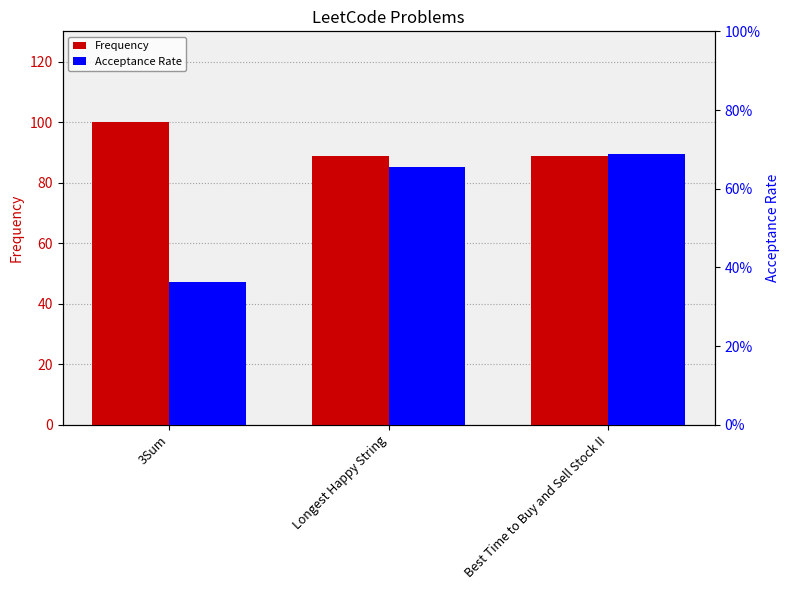

Is the value of Frequency at Best Time to Buy and Sell Stock II greater than the value of Acceptance Rate at Longest Happy String?

Yes